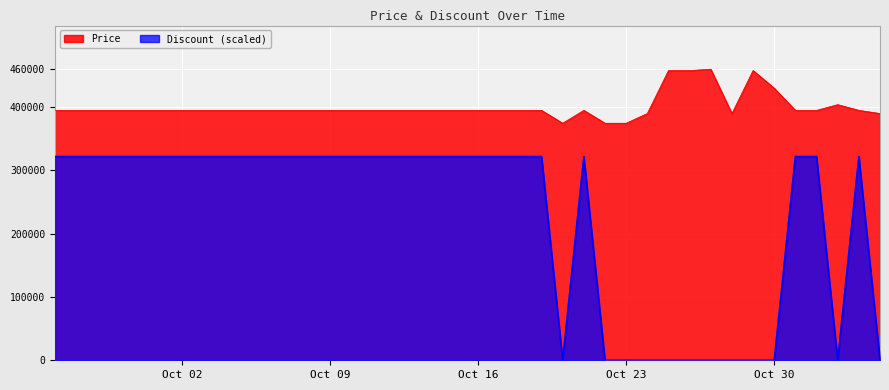

At which label does Price first exceed 395000?

2023-10-25